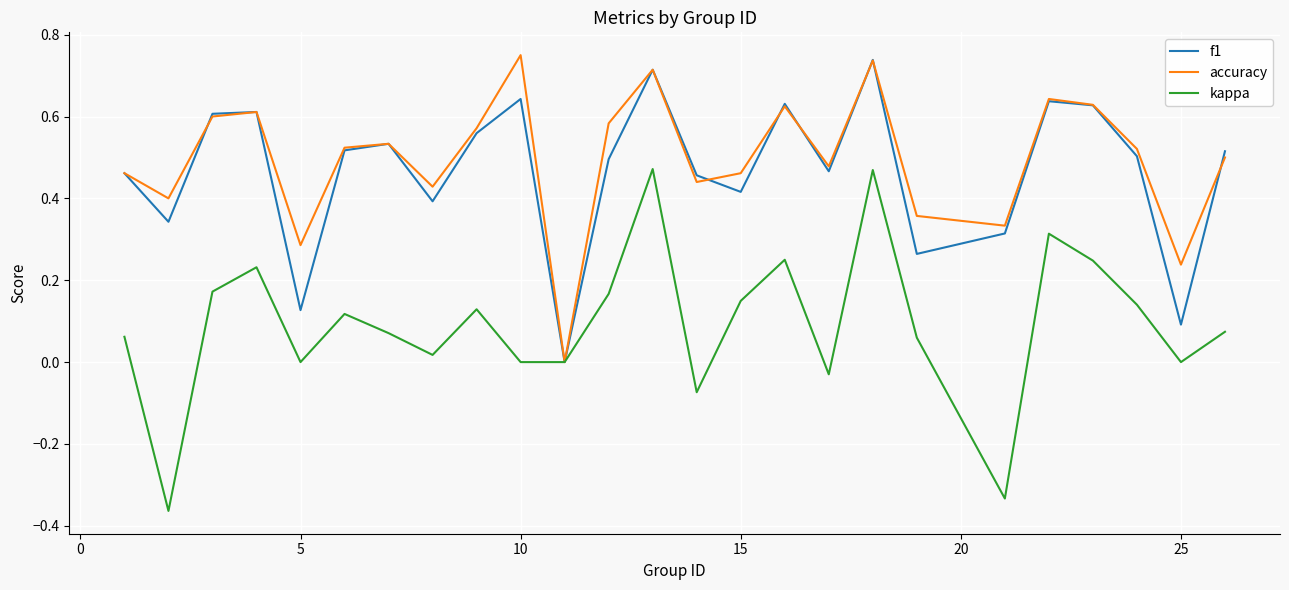

Which series has the widest spread of values?

kappa